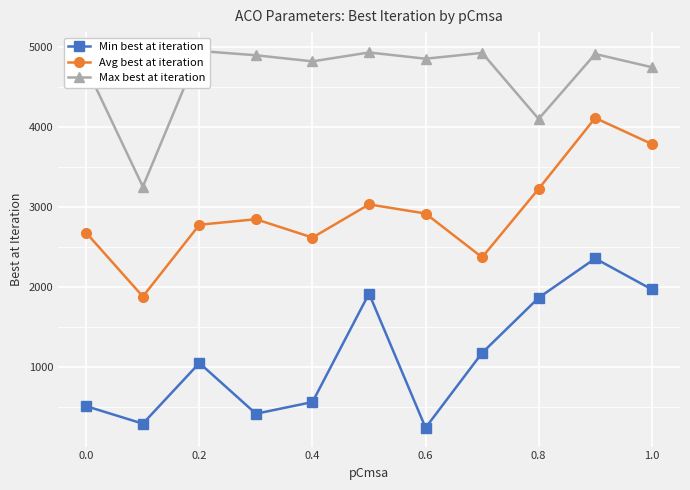

At which category does Min best at iteration reach its first local peak?

0.2